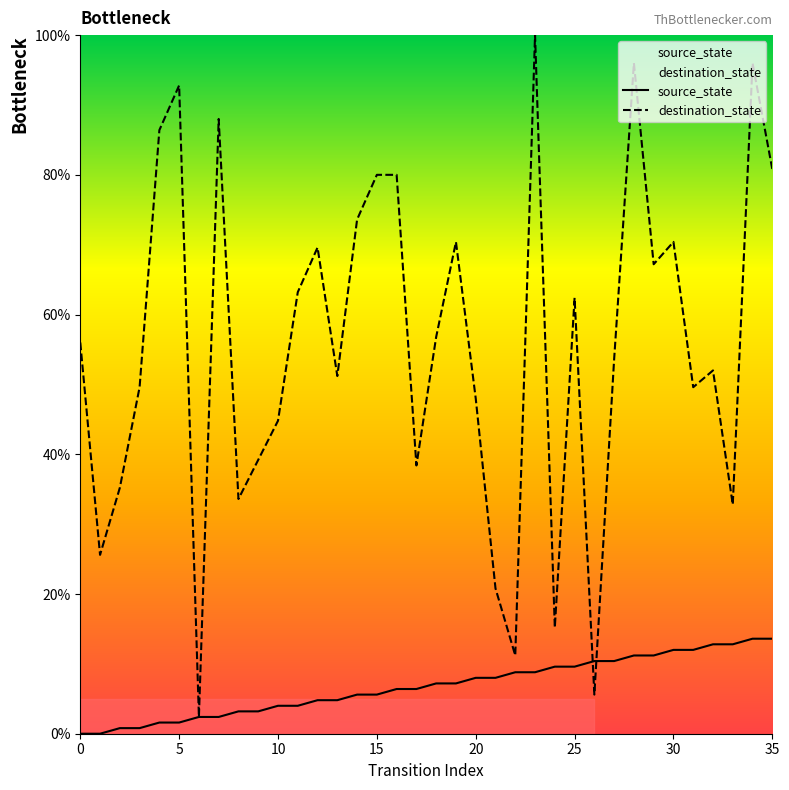

How many values in the source_state series exceed 7?

18